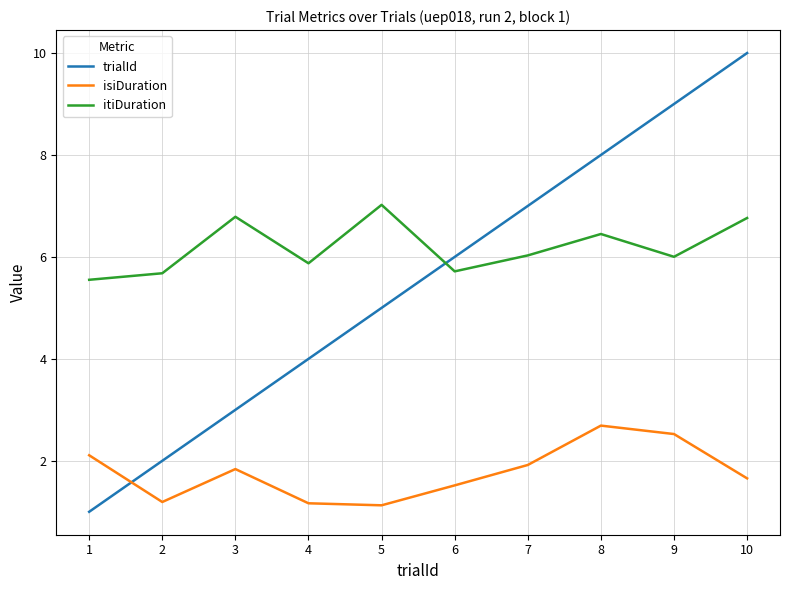

What is the spread (max minus min) of values at 4?

4.7